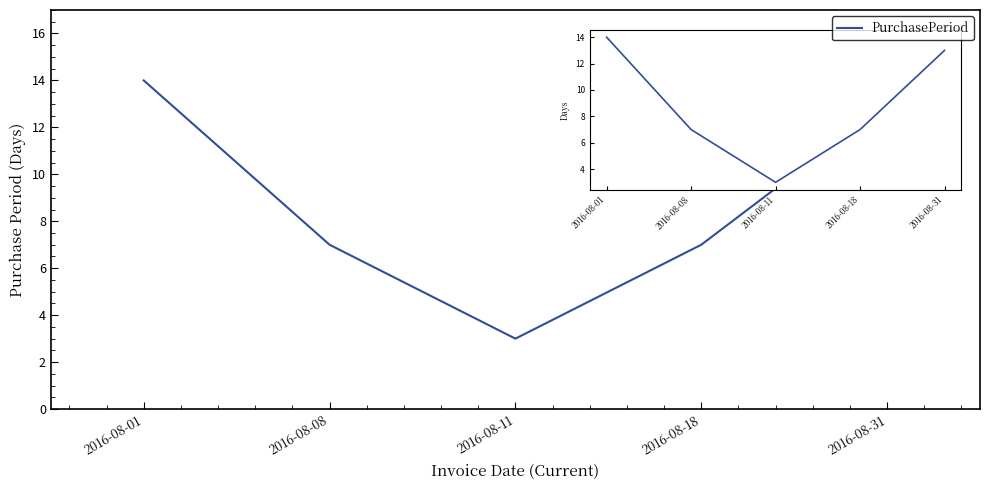

Where is the first local minimum?

2016-08-11